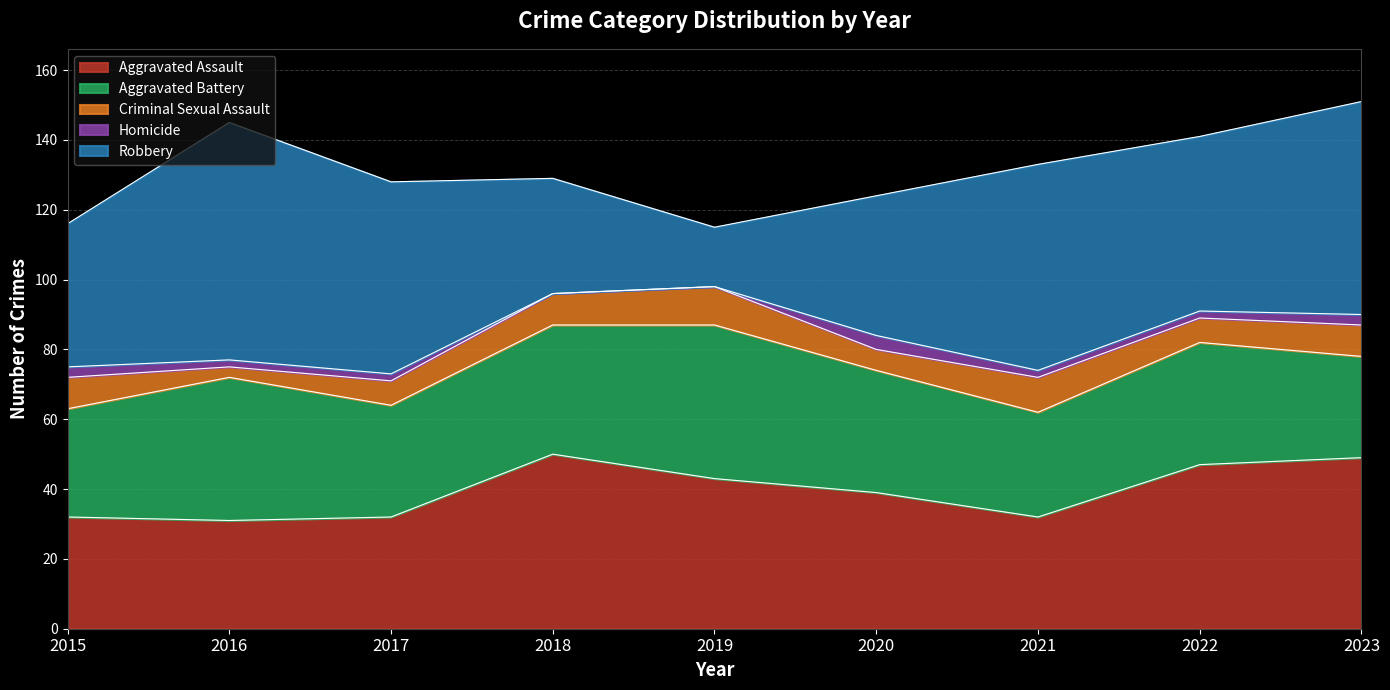

True or false: Robbery has a value of 55 at 2017.

True